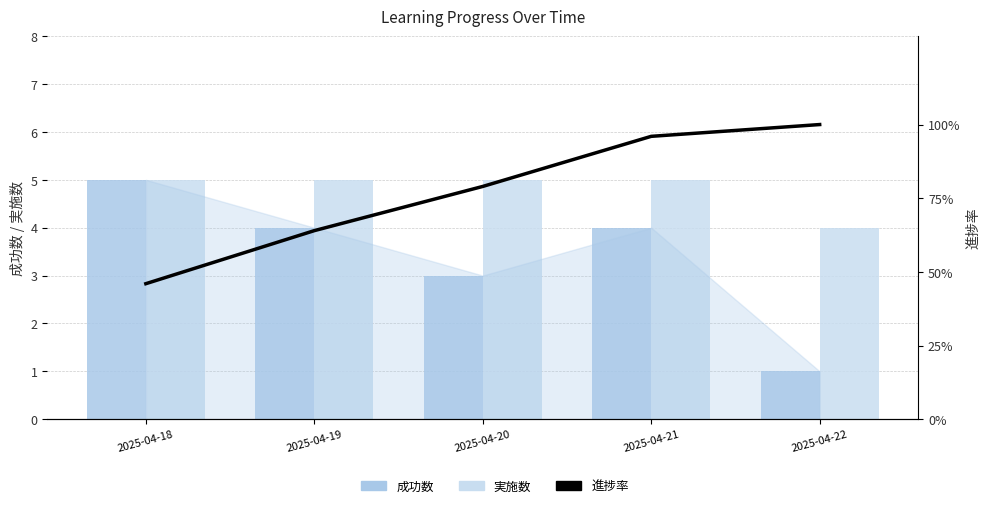

What is the approximate value of 進捗率 at 2025-04-21, to the nearest 5?

95